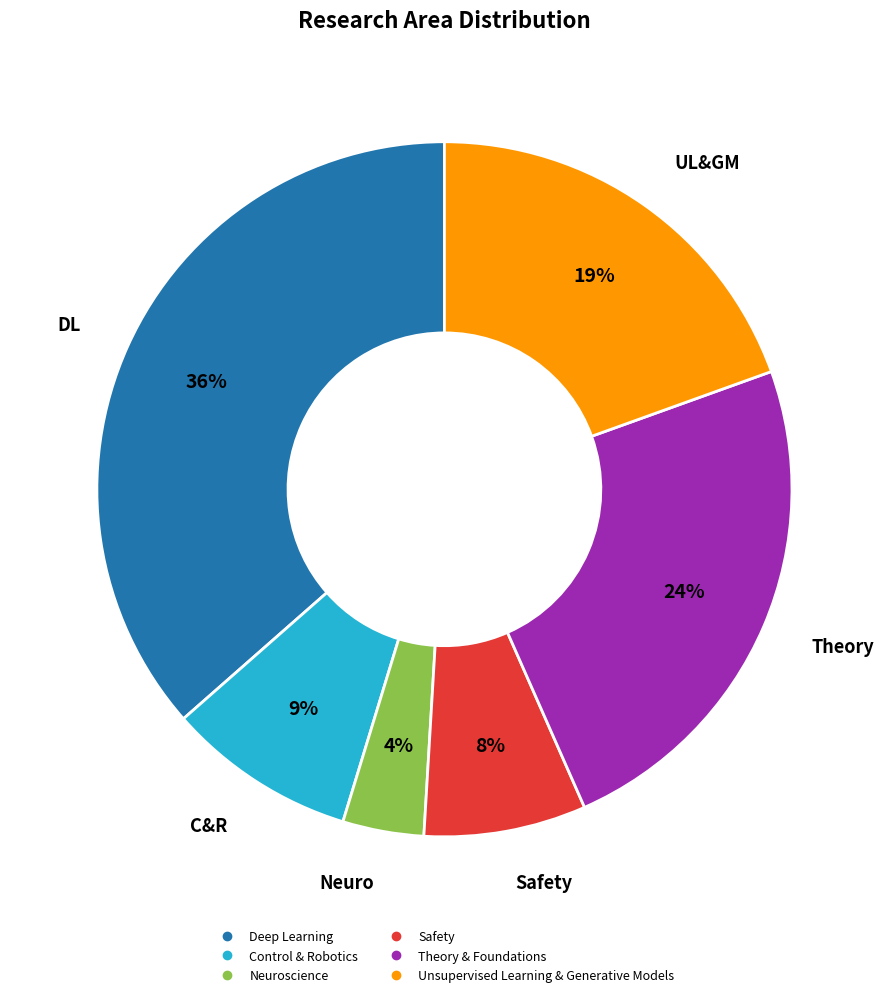

Is it true that Deep Learning is 49% of the pie?

False